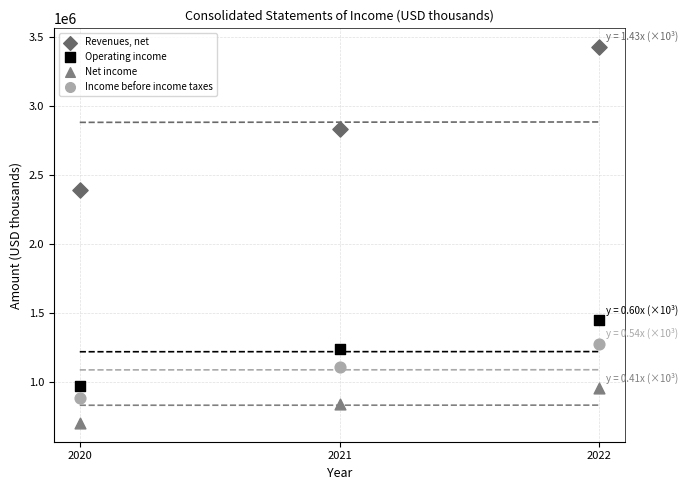

Across all series, what Y value is closest to 2065672?

2388855